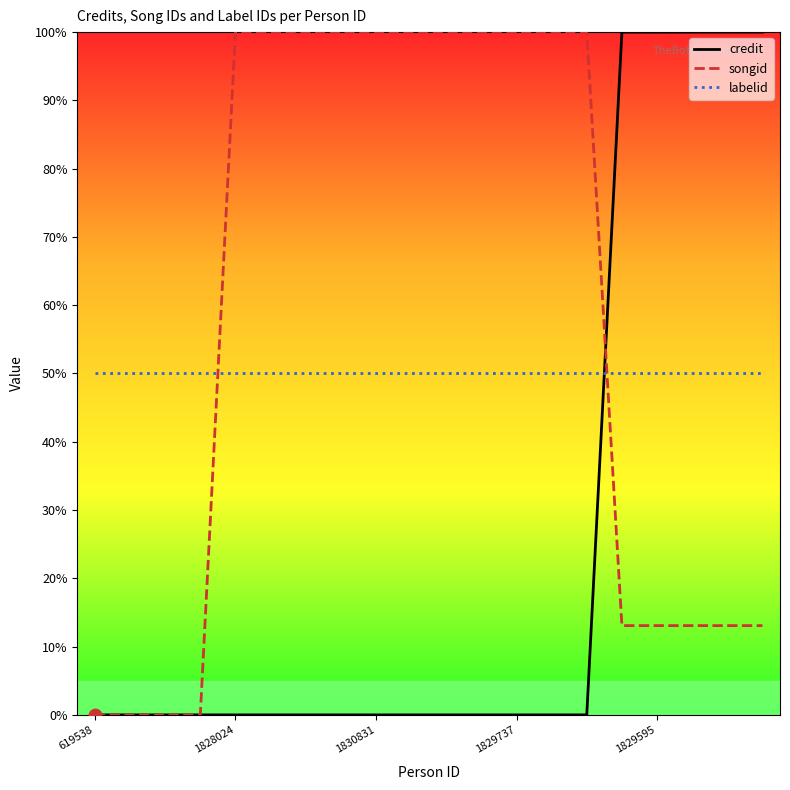

Rank the series by their average value, from lowest to highest.

credit, labelid, songid